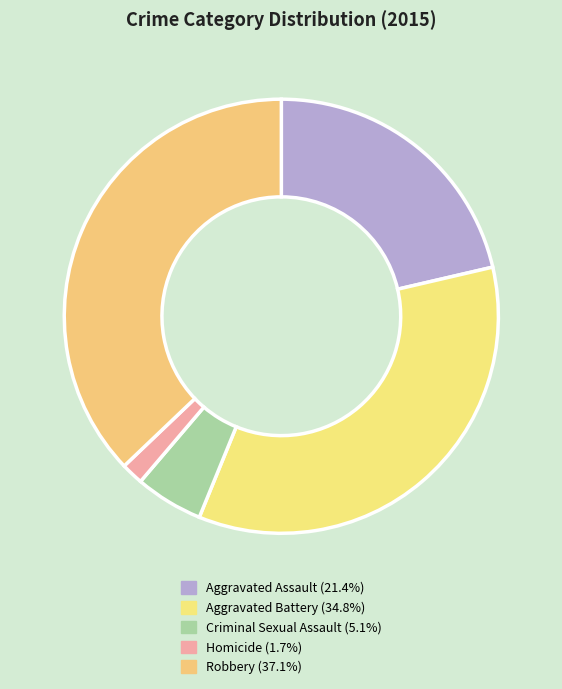

The Robbery slice represents 51% of the pie. True or false?

False